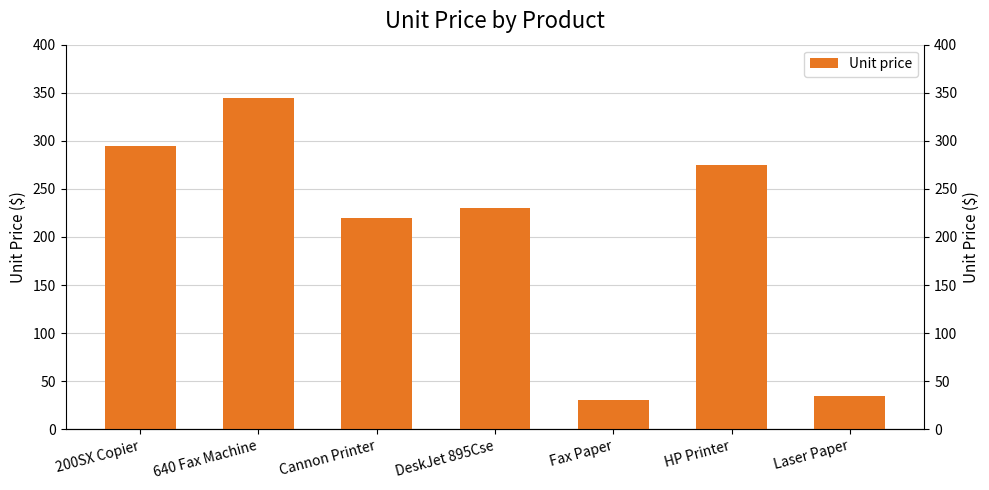

Between HP Printer and 640 Fax Machine, which is larger?

640 Fax Machine